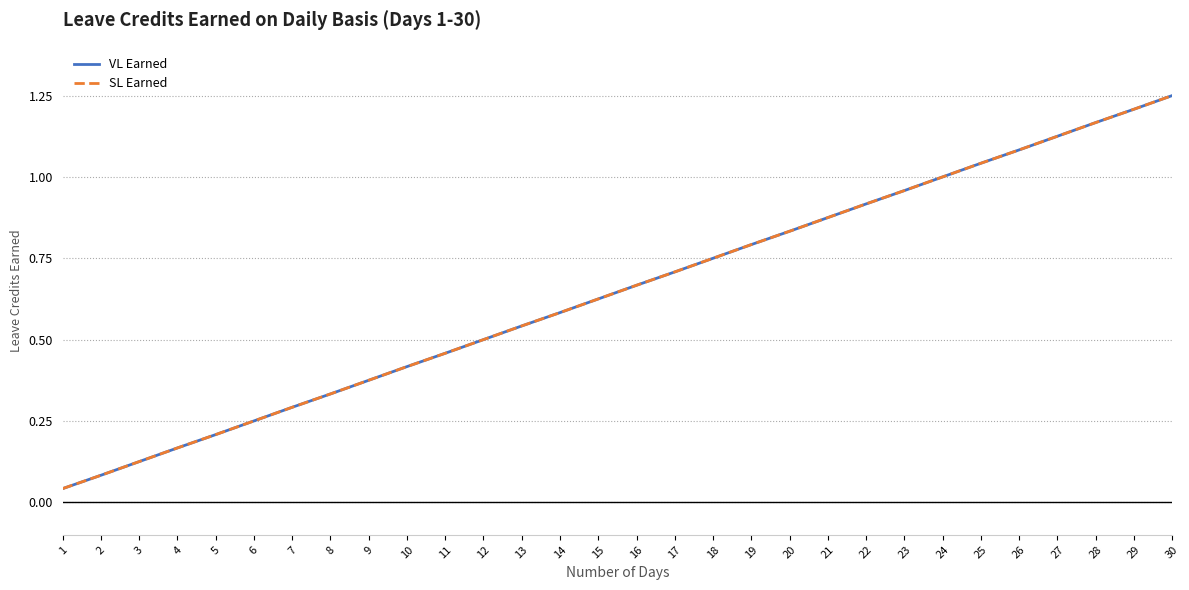

Does the chart have visible grid lines?

Yes